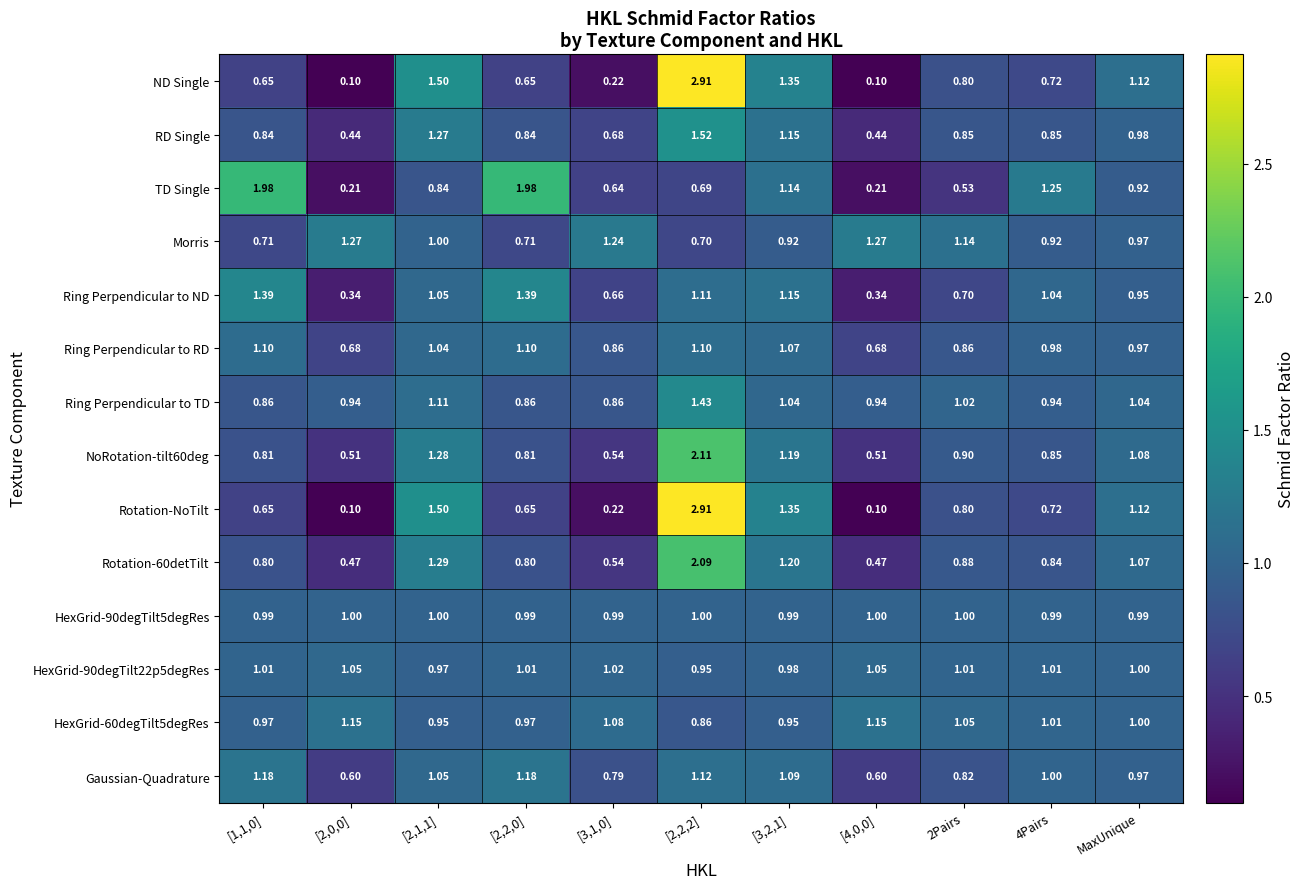

Between [1,1,0] and [3,1,0], which series saw the biggest shift?

TD Single